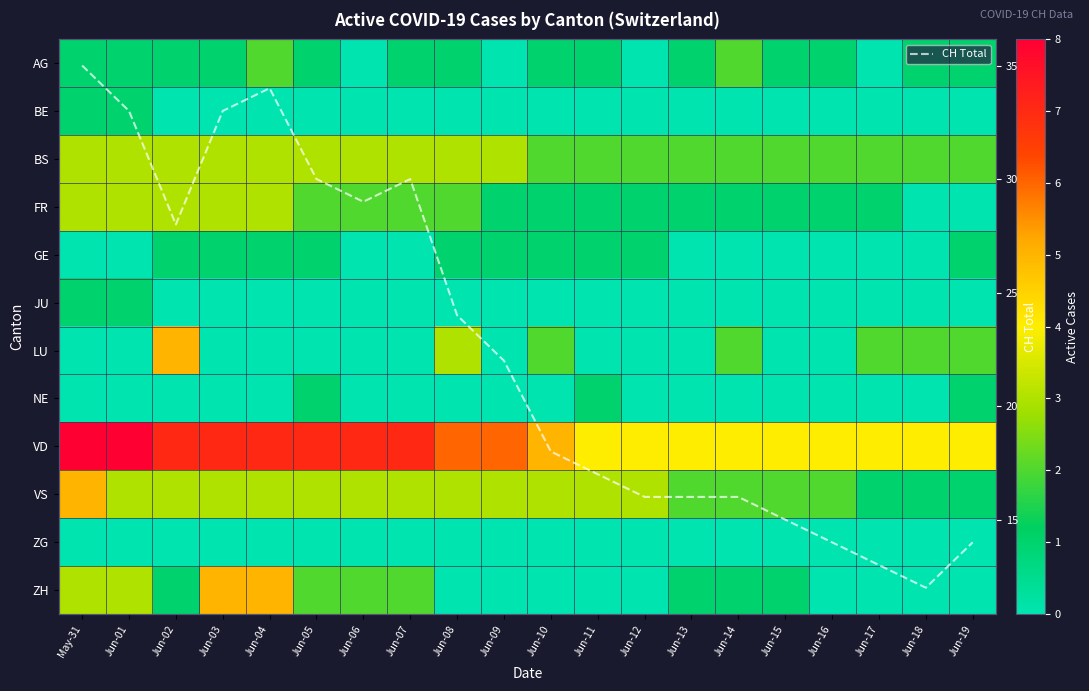

What is the lowest value of the CH Total series?

12